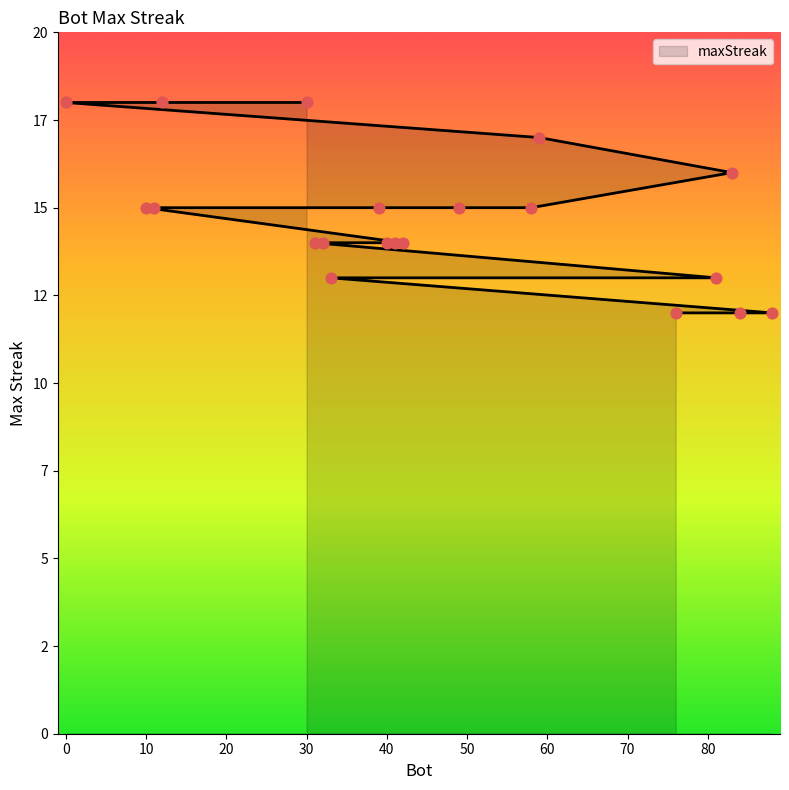

What is the ratio of the value at 32 to the value at 76?

1.2